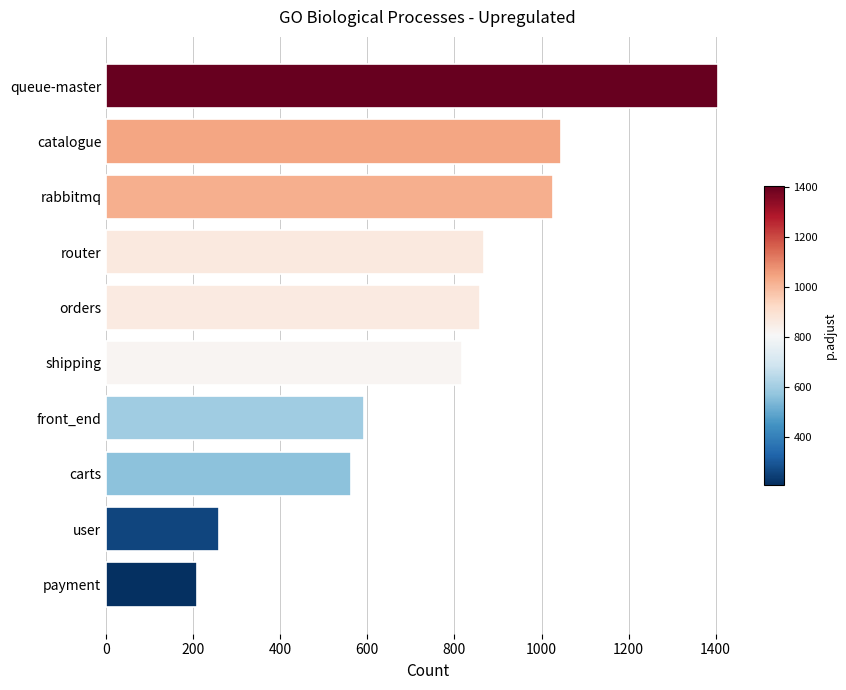

What is the change in value from payment to rabbitmq?

+818